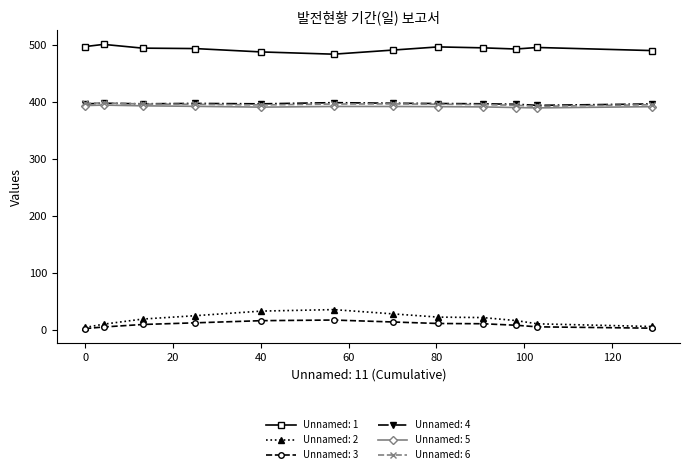

What is the average value of the Unnamed: 4 series?

396.9